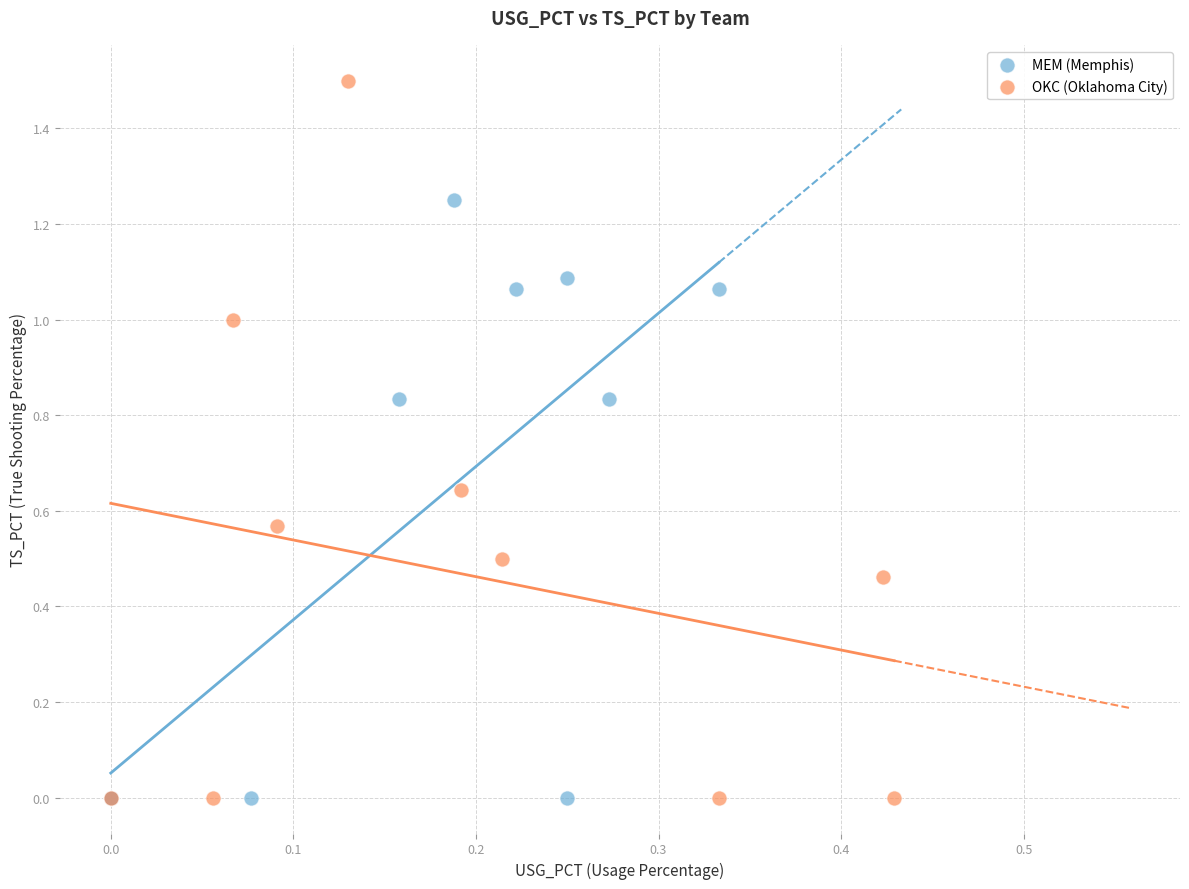

Which series has the widest spread of Y values?

OKC (Oklahoma City)